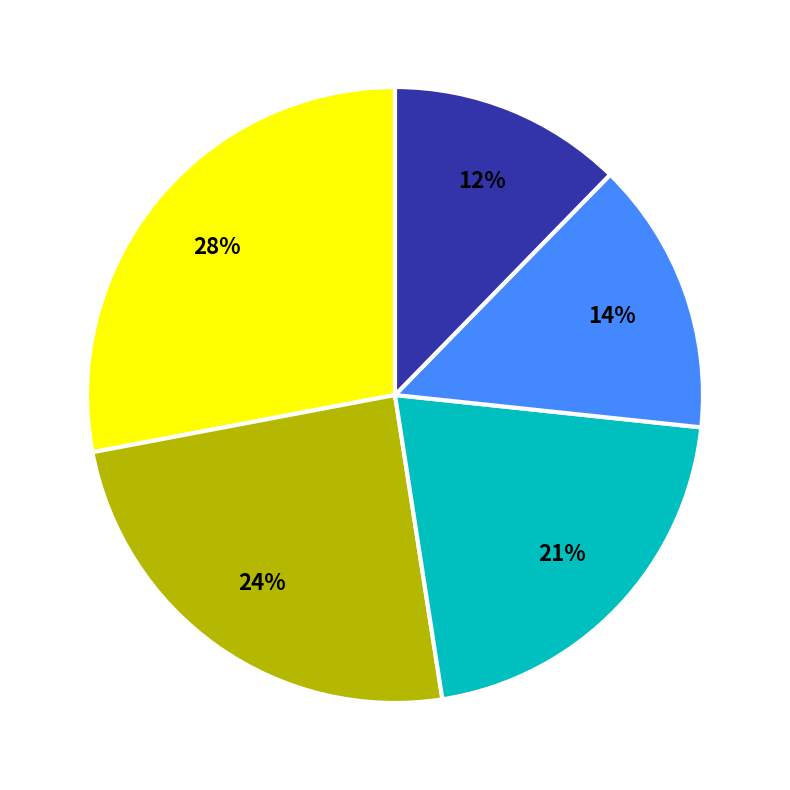

To the nearest percent, what is the average slice percentage?

20%